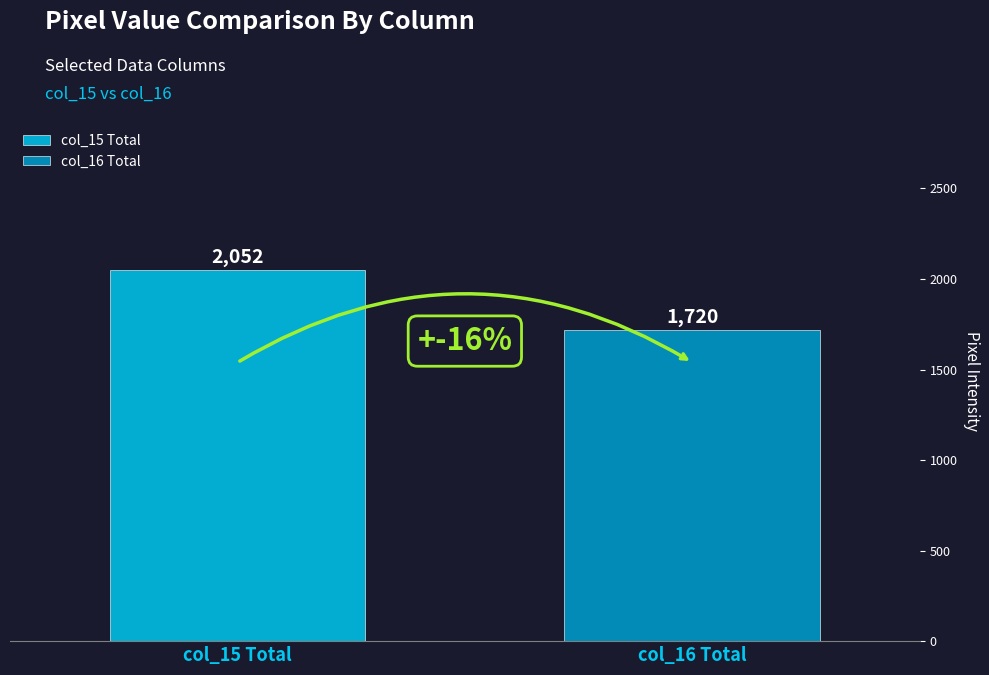

What is the highest value of the col_16 Total series?

1720